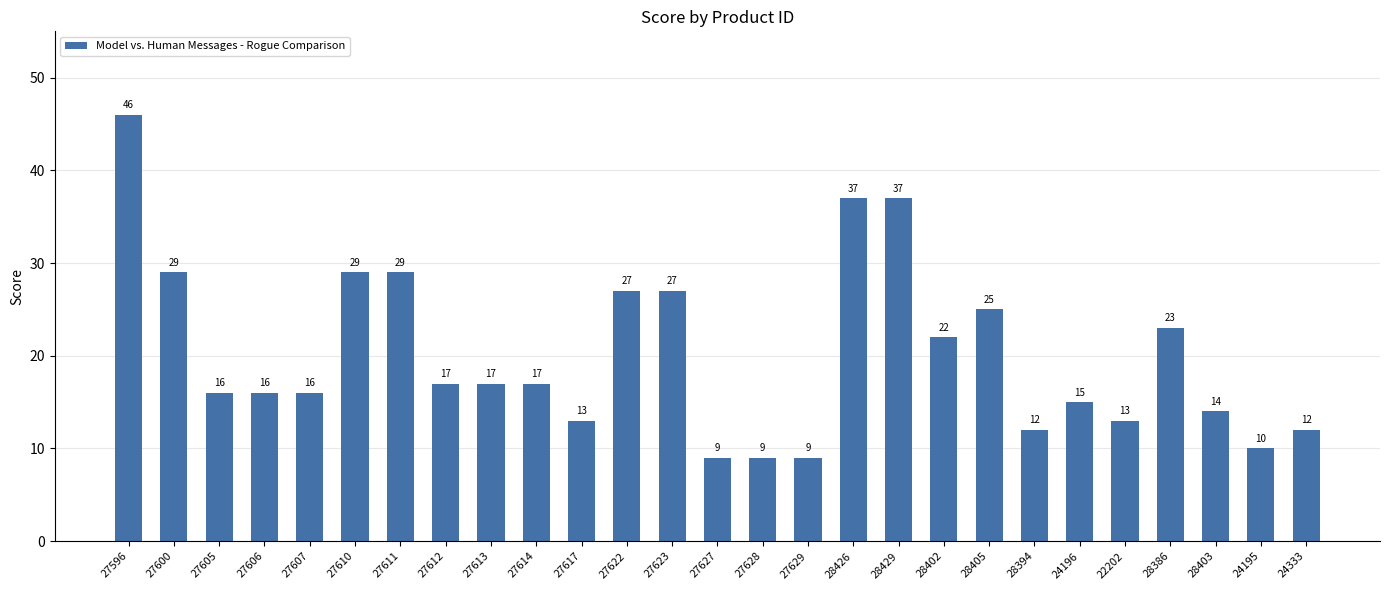

What is the average value?

20